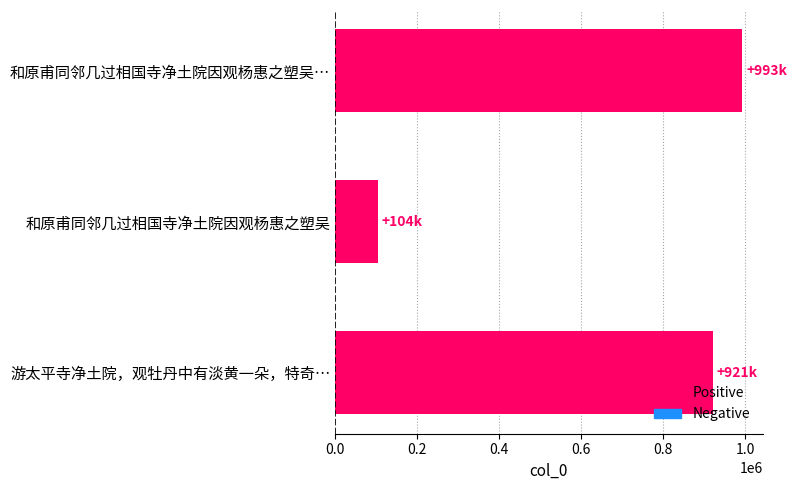

What is the difference between the maximum and minimum values?

888412